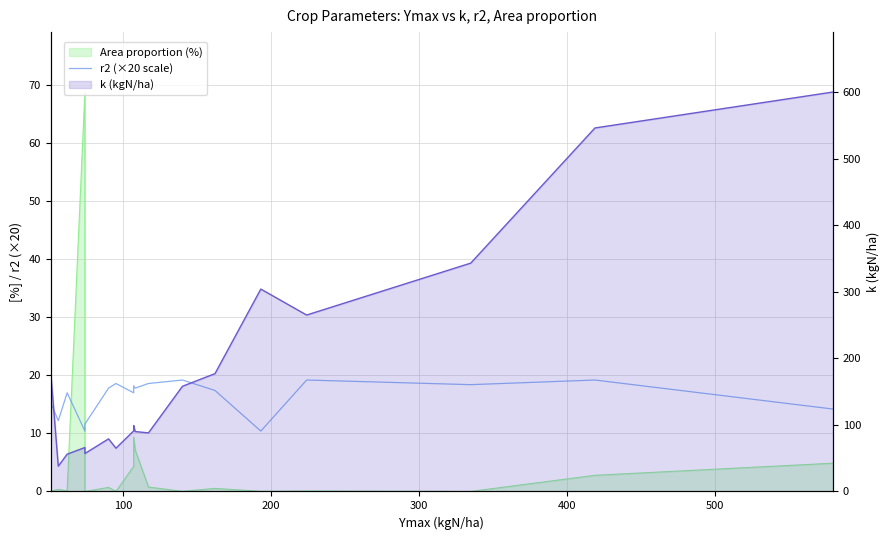

Does the chart display data point markers on the line(s)?

No